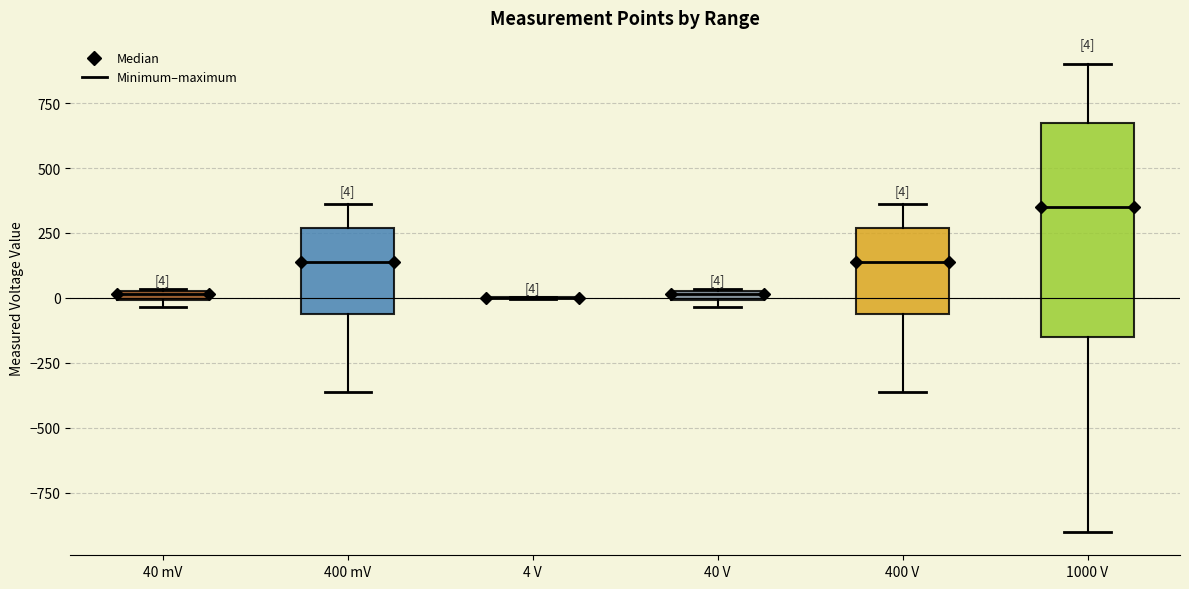

Which box is the tallest, from its lower edge to its upper edge?

1000 V